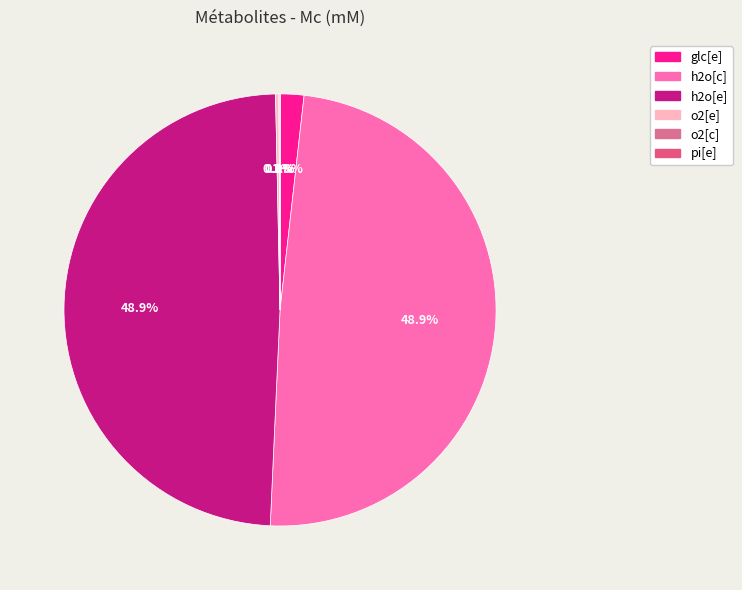

To the nearest percent, what is the combined percentage of o2[c] and h2o[e]?

49%